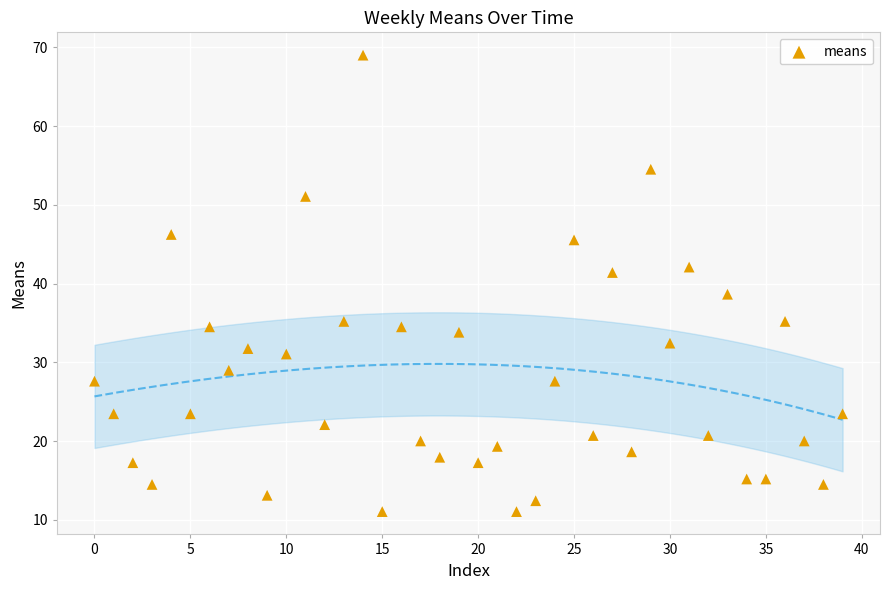

What is the range of Y values (max minus min)?

58.0